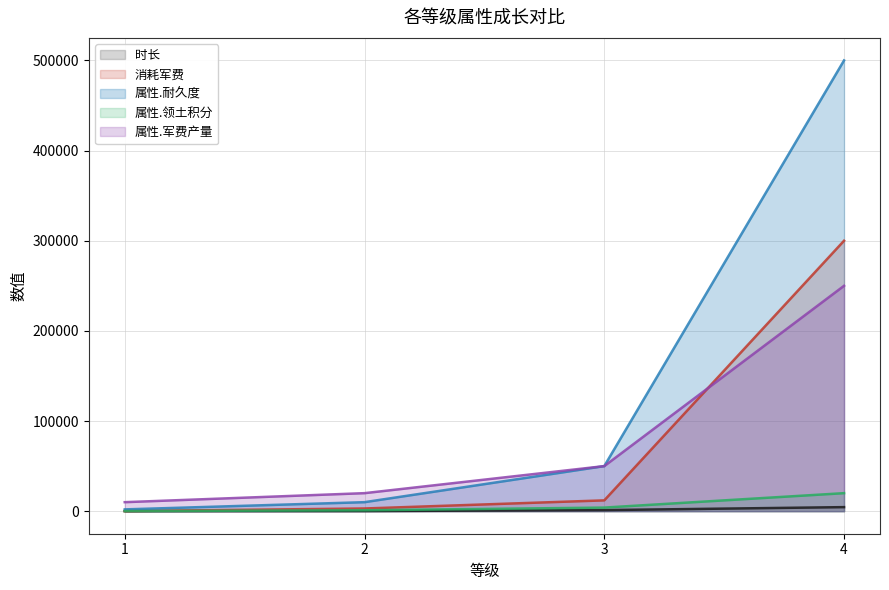

What is the average value of the 时长 series?

1485